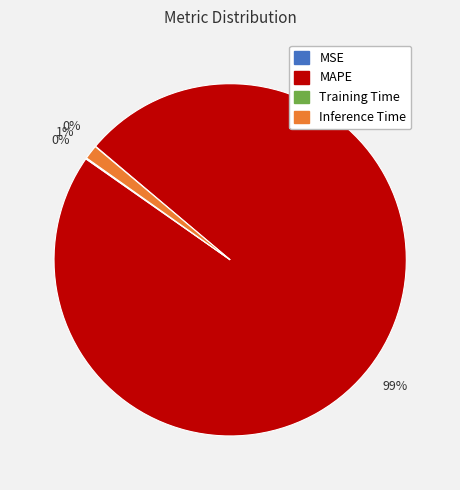

Is it true that Inference Time is 9% of the pie?

False